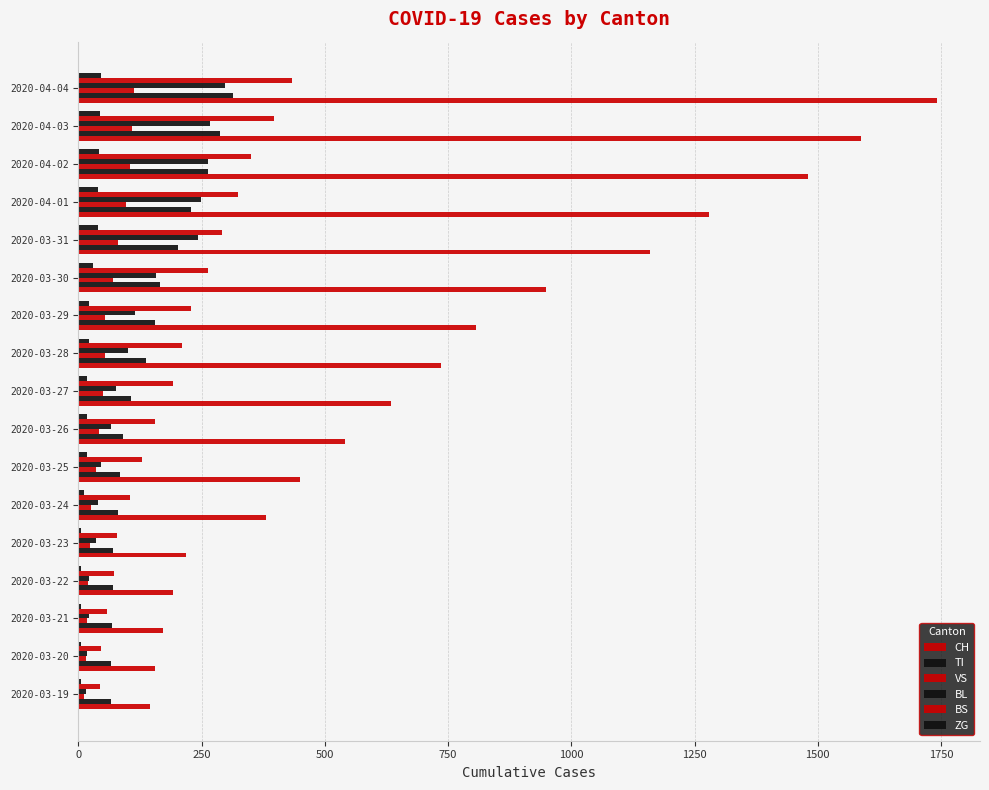

How many categories are shown in the chart?

17